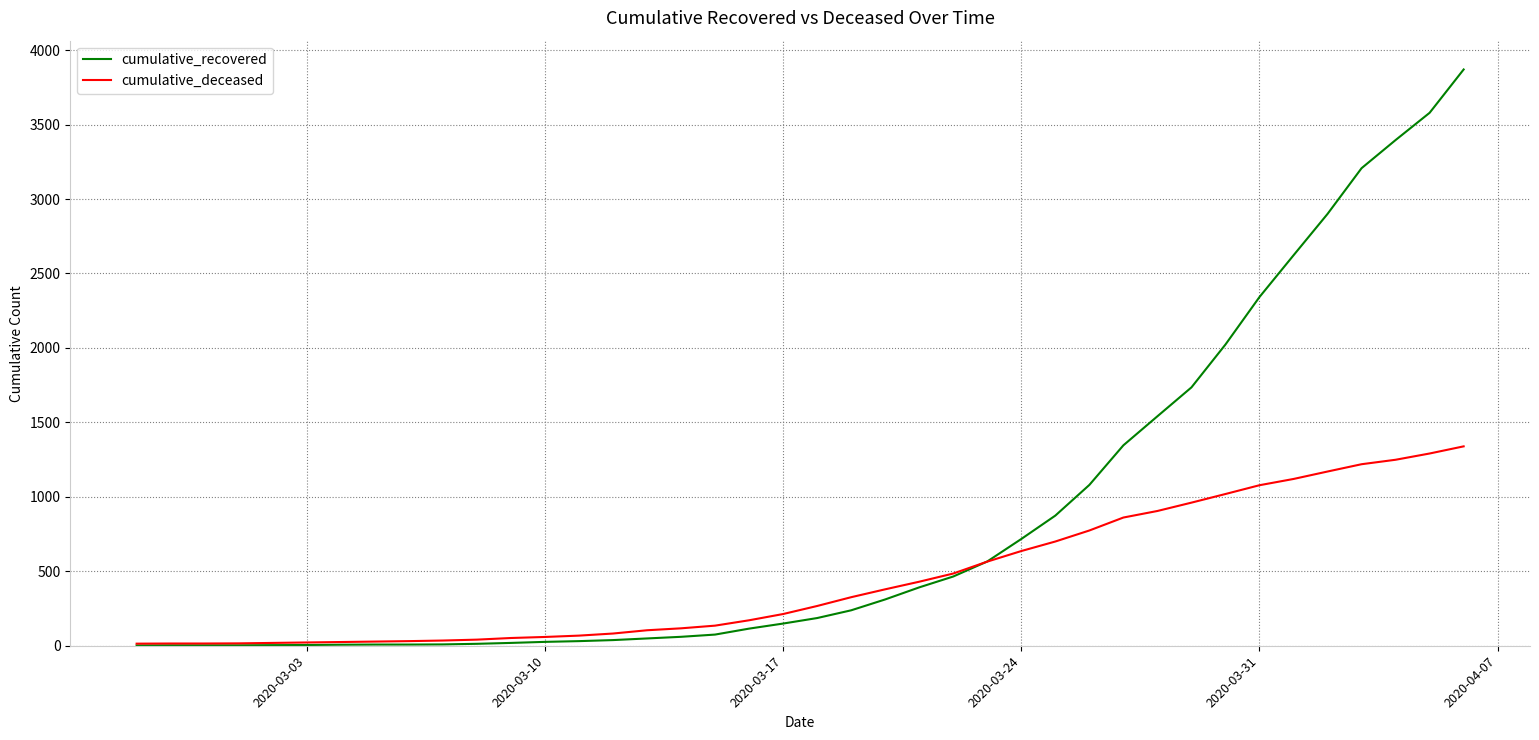

List the series in order of their overall mean, lowest first.

cumulative_deceased, cumulative_recovered